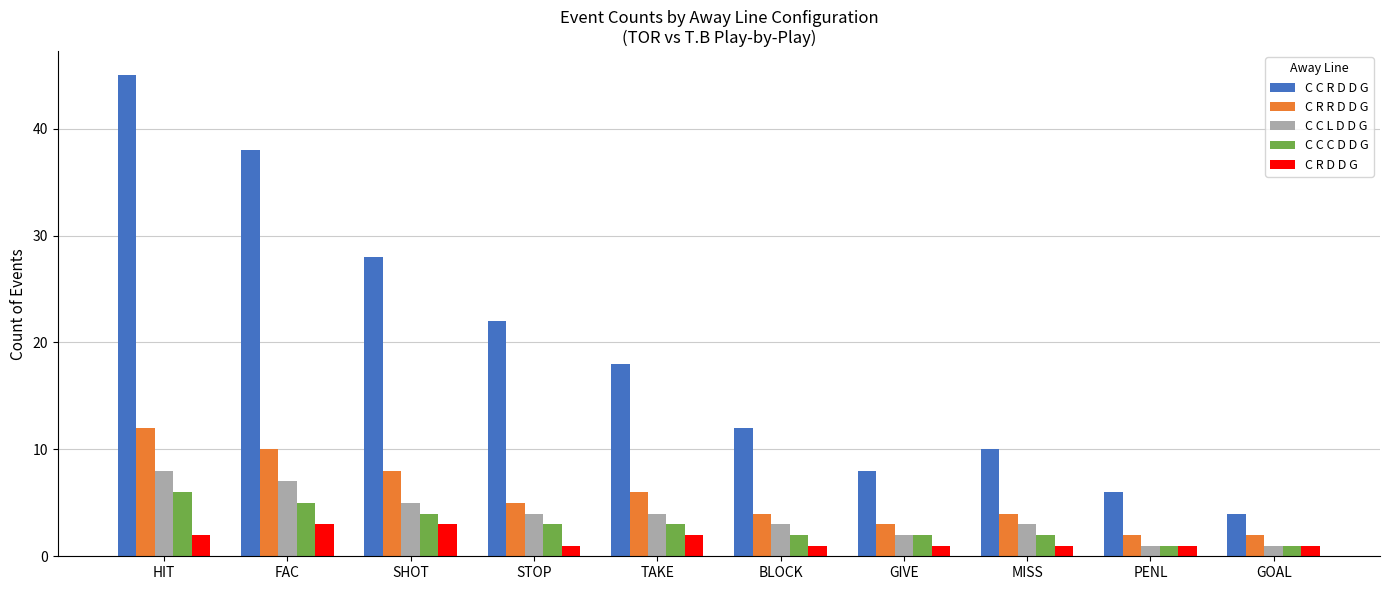

What is the difference between the maximum and minimum values in the C C C D D G series?

5